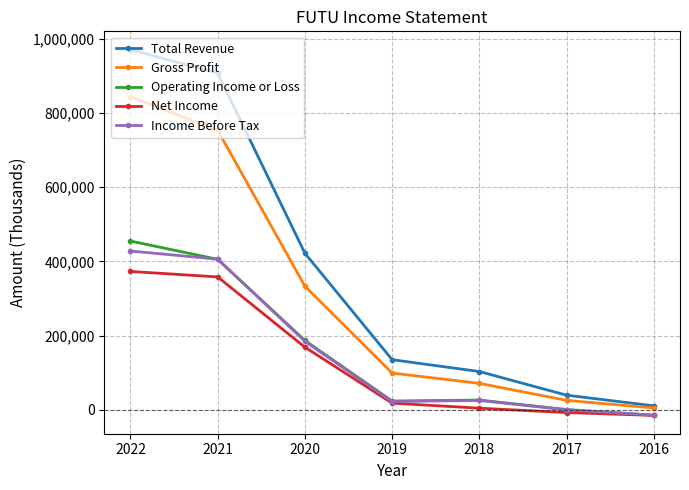

The value of Net Income at 2021 is 358400. True or false?

True